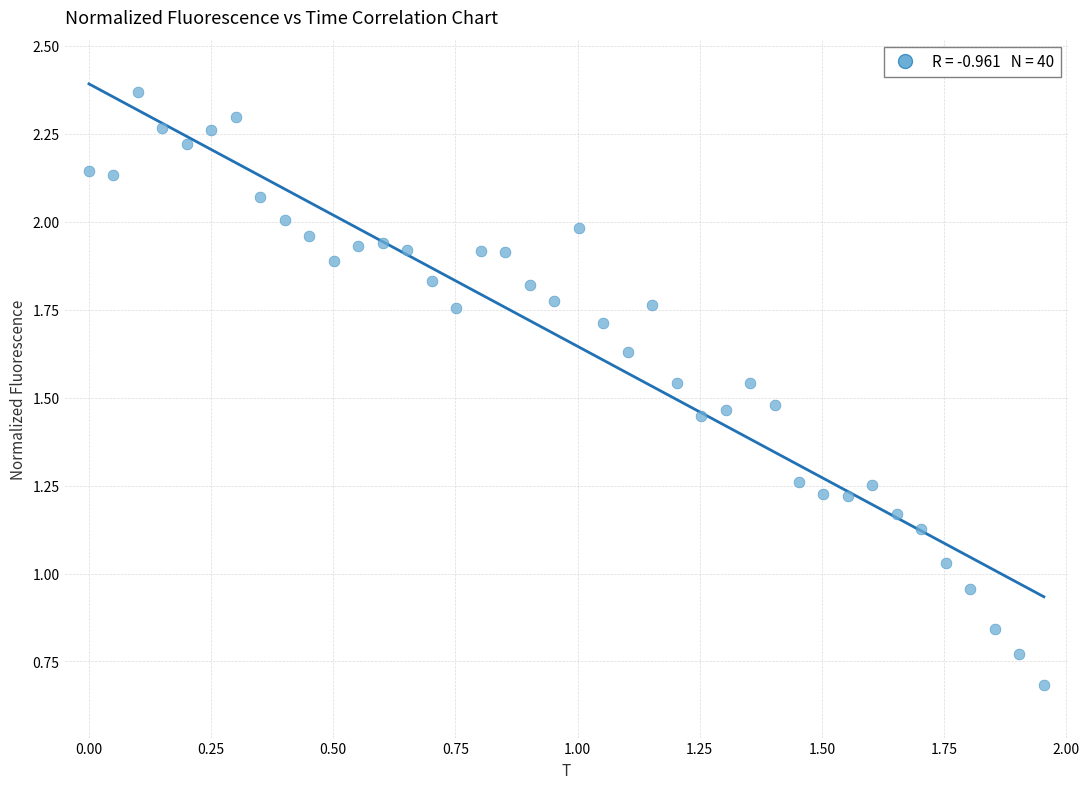

What is the range of Y values (max minus min)?

1.7